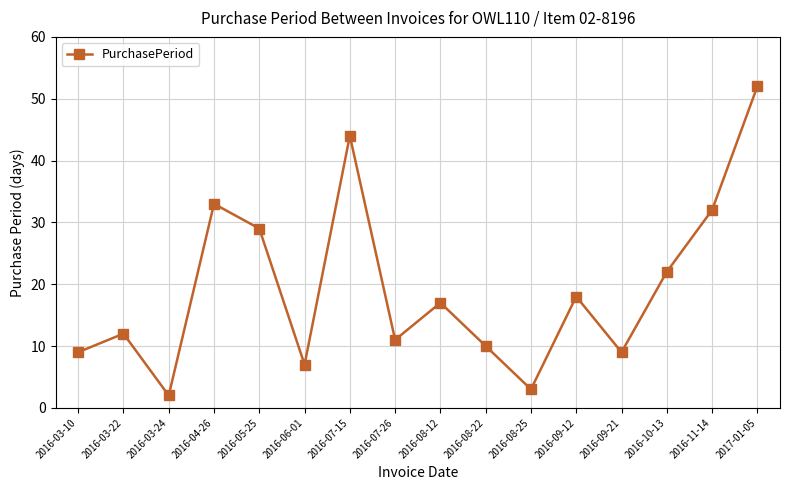

Reading right to left, what are all the values shown in this chart?

52	32	22	9	18	3	10	17	11	44	7	29	33	2	12	9